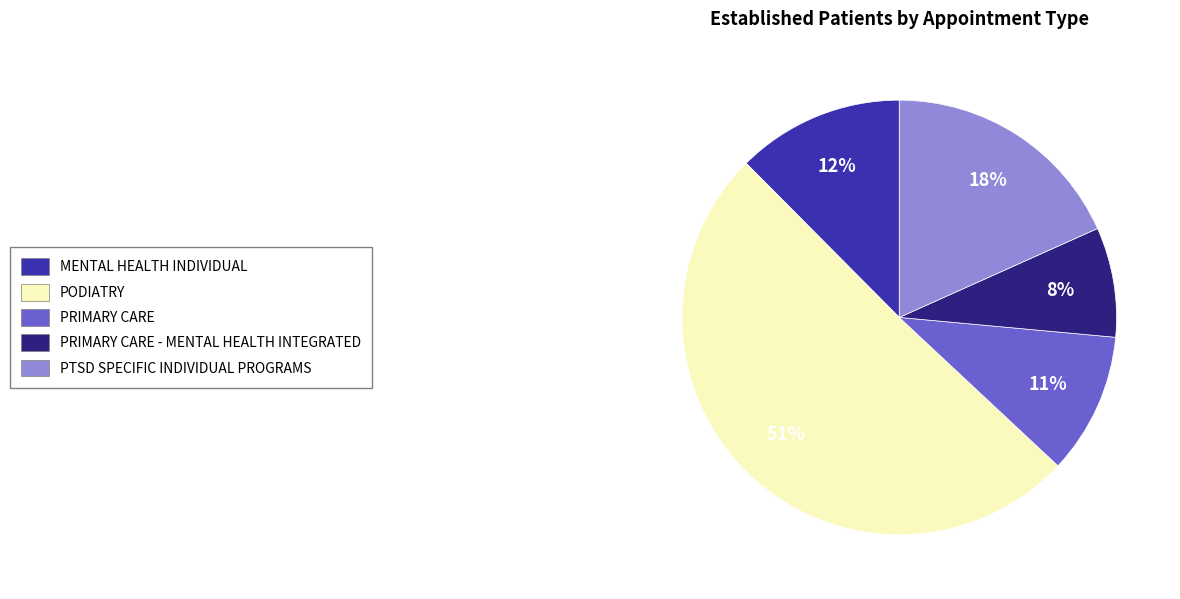

Is there any slice that represents more than half of the pie?

Yes